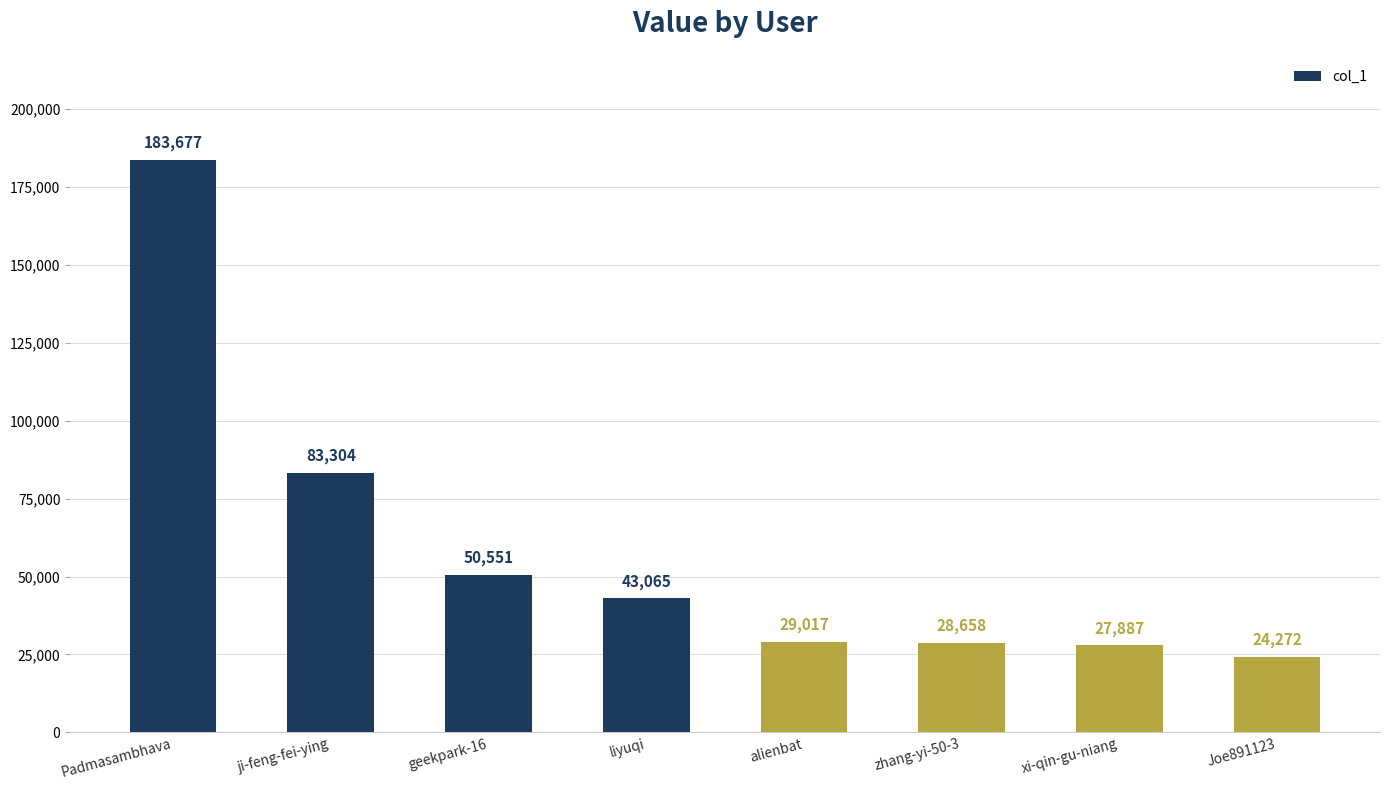

What position from the right is ji-feng-fei-ying?

7